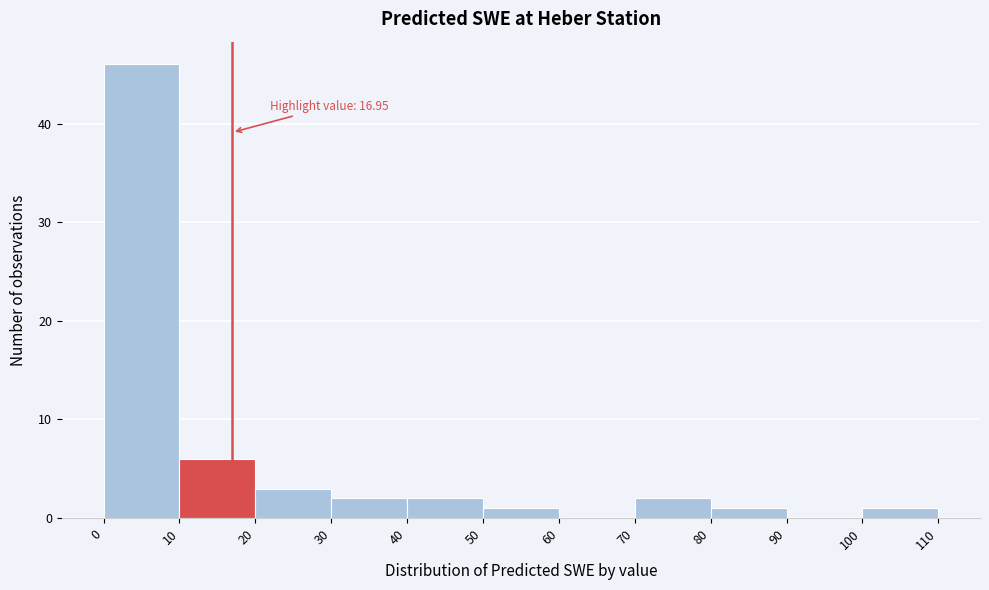

Over which range of the x-axis is the bar tallest?

0 to 10